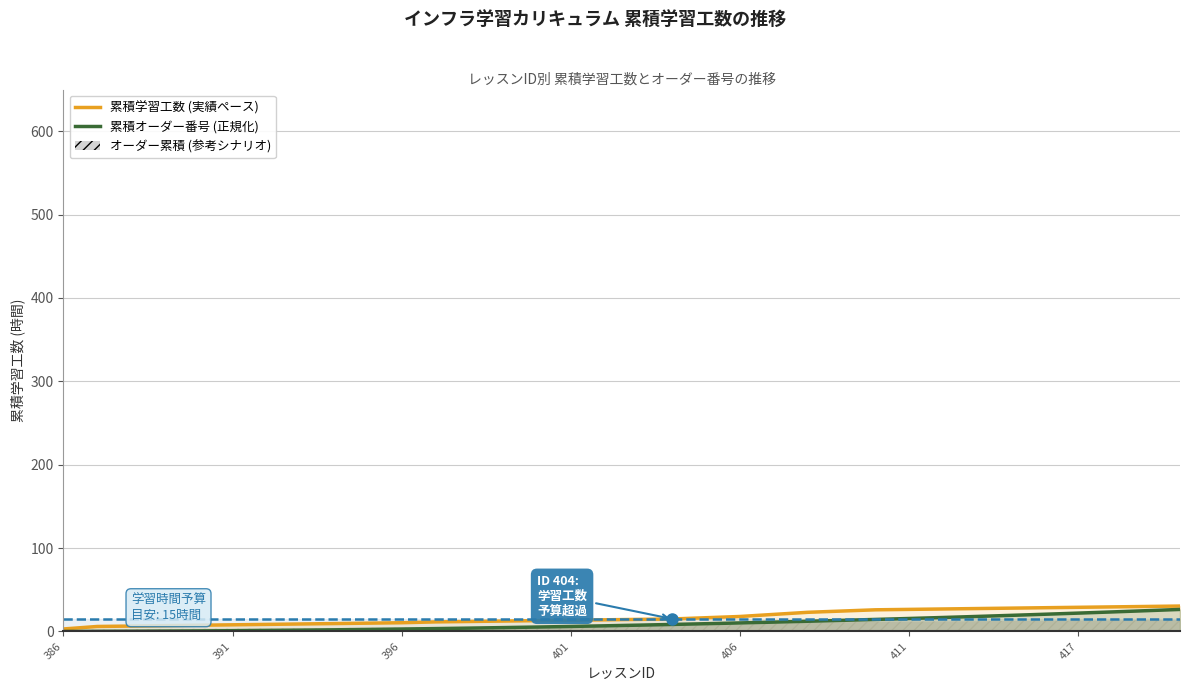

How many lines are shown in the chart?

2